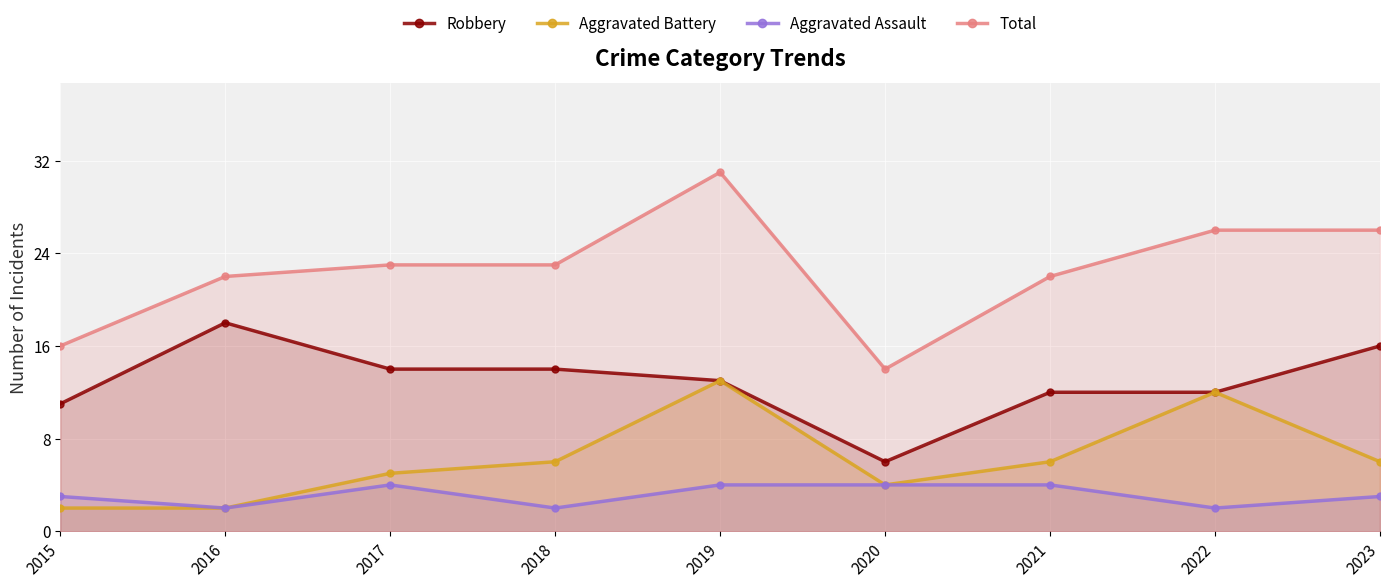

Which label corresponds to the smallest value in the chart?

2015